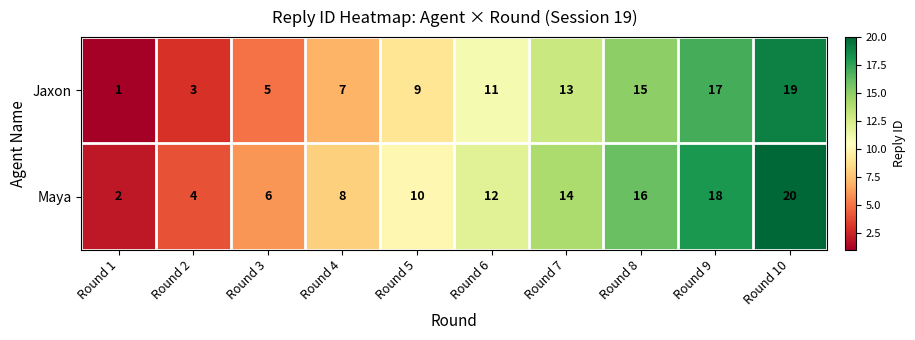

Which category has the lowest value in the Maya series?

Round 1